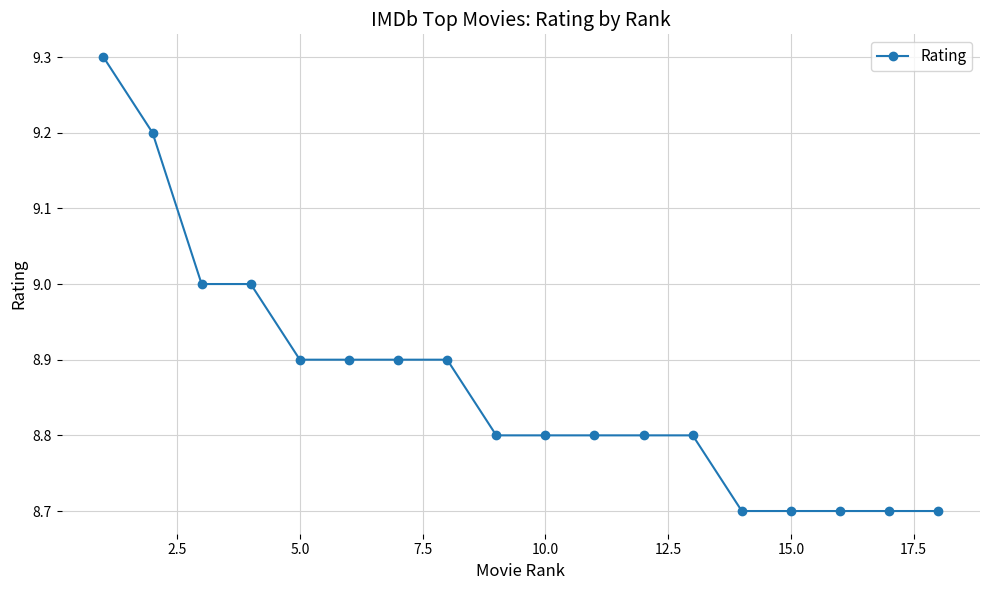

What is the minimum value shown in the chart?

8.7